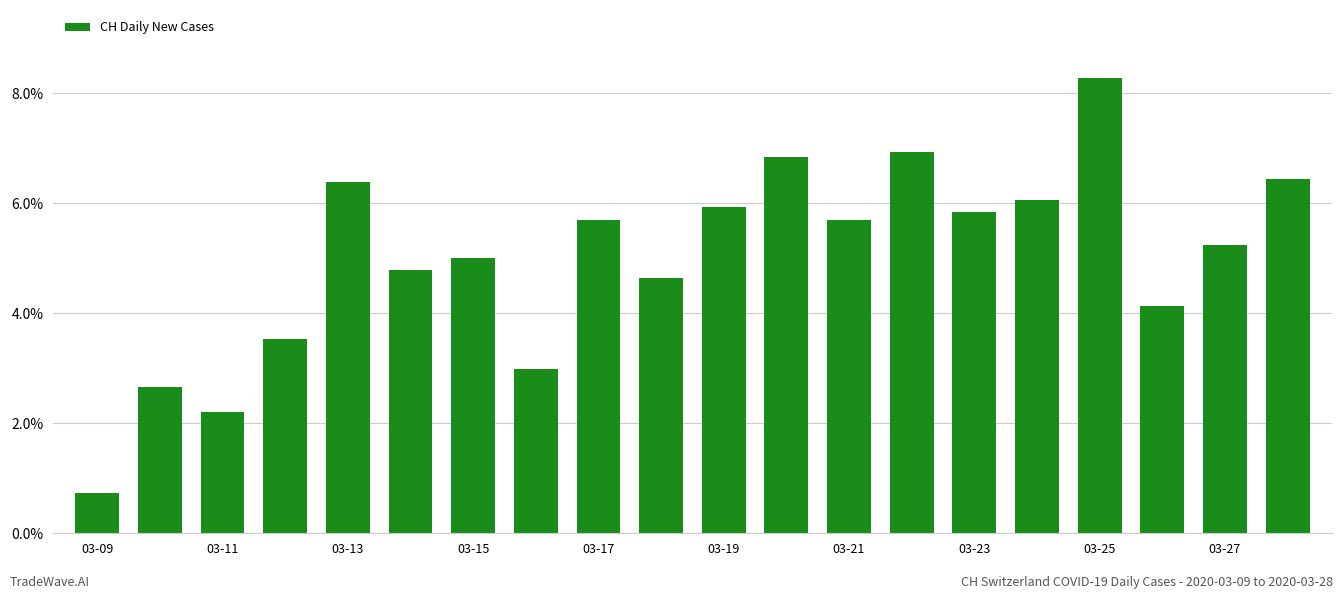

What is the average value?

5.0